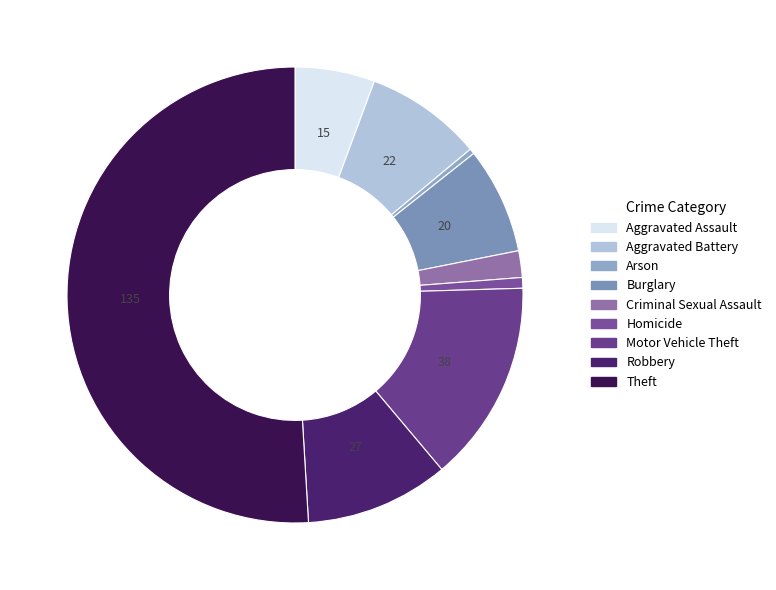

To the nearest percent, what is the average slice percentage?

11%